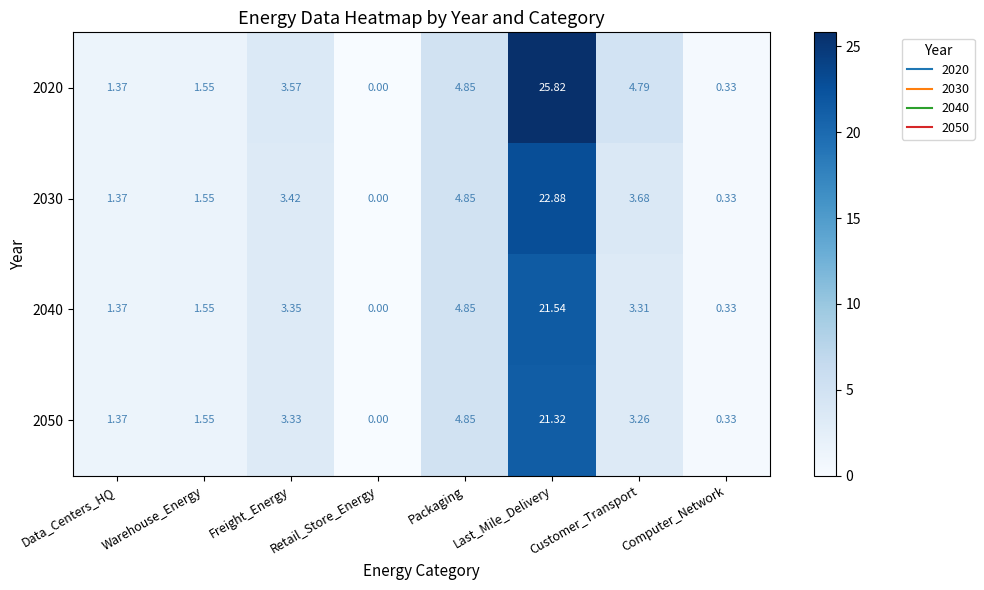

Rank the categories by 2040 value from lowest to highest.

Retail_Store_Energy, Computer_Network, Data_Centers_HQ, Warehouse_Energy, Customer_Transport, Freight_Energy, Packaging, Last_Mile_Delivery